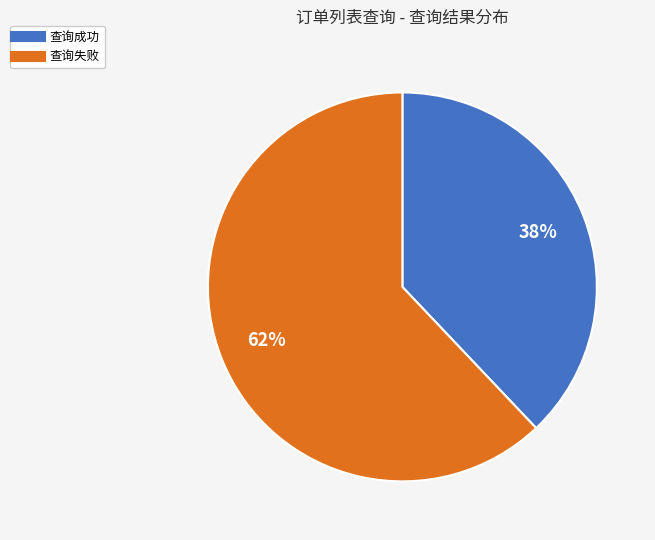

To the nearest percent, what percentage of the pie is 查询失败?

62%